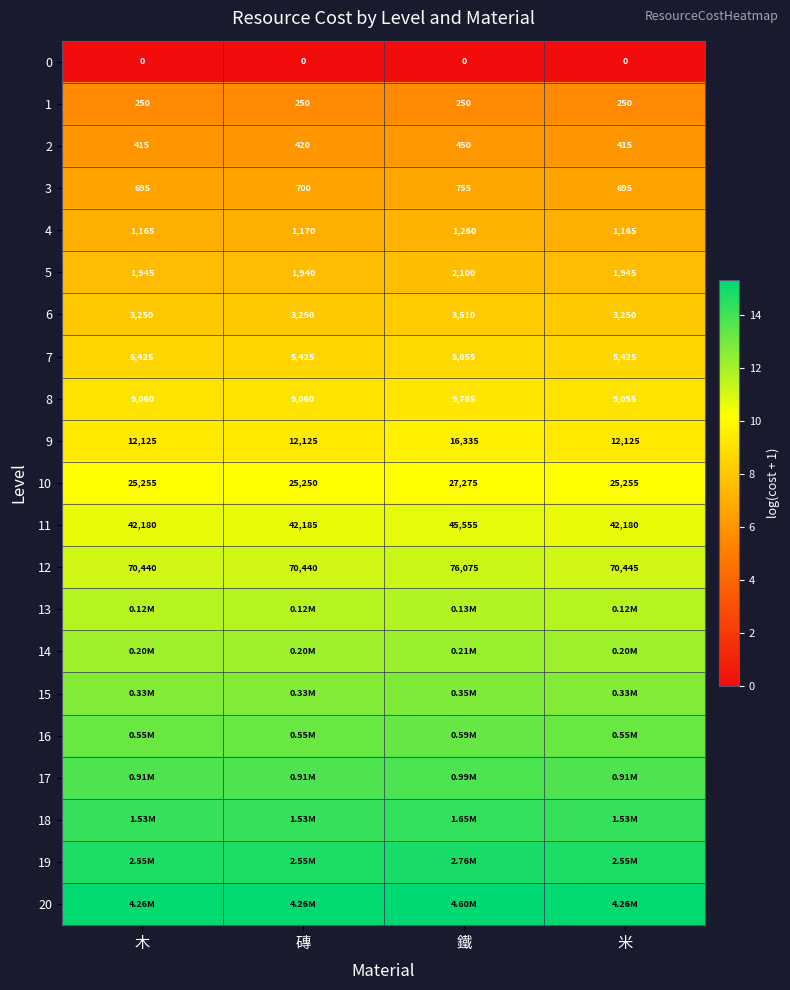

At which label is 2 closest to 432?

磚